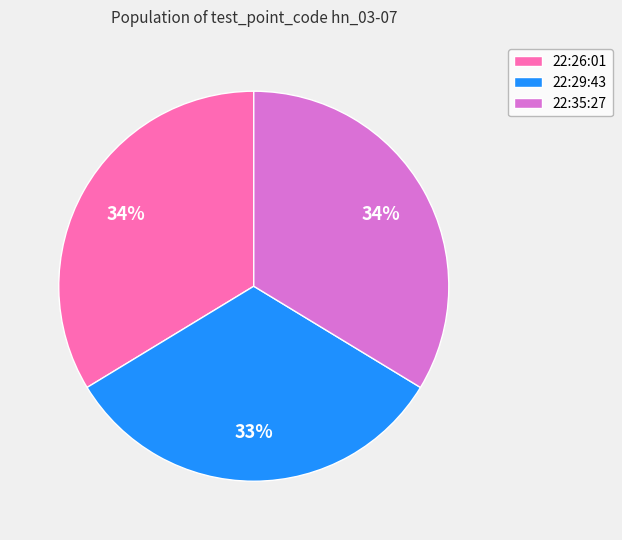

Is 22:29:43 the majority of the pie?

No